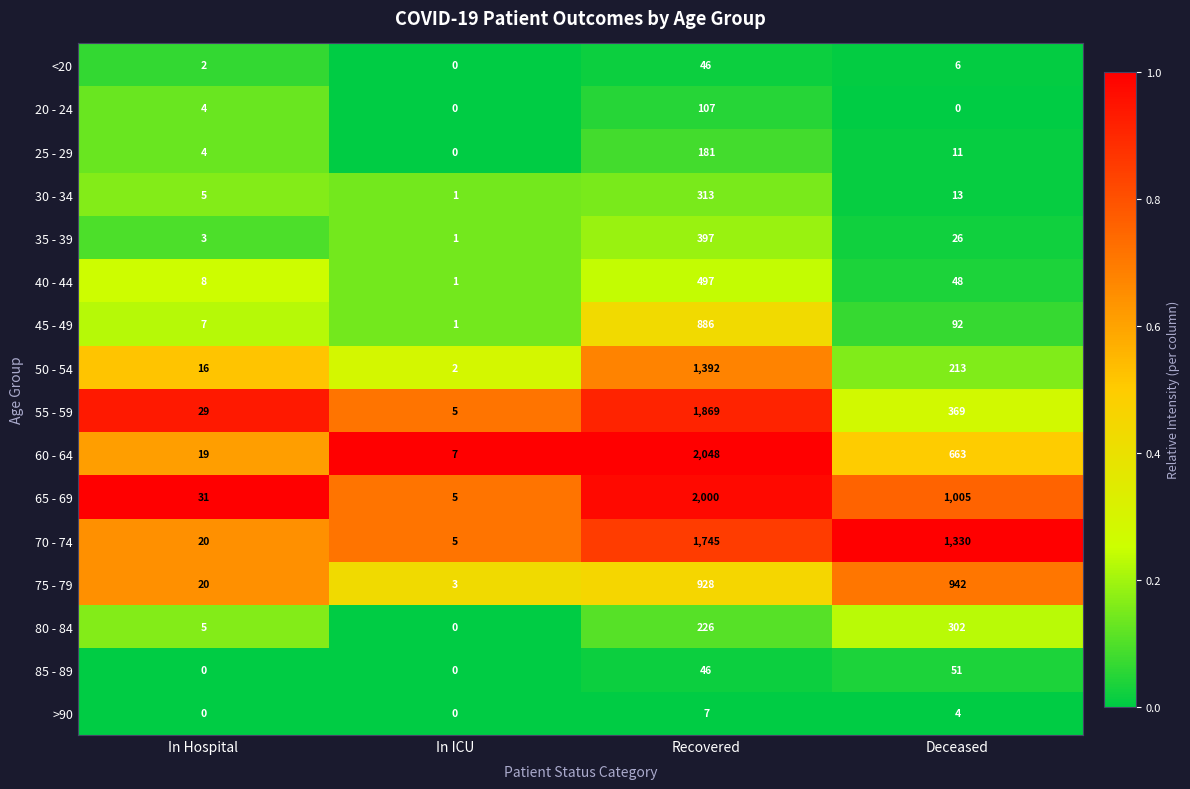

Count the number of data series in this chart.

16